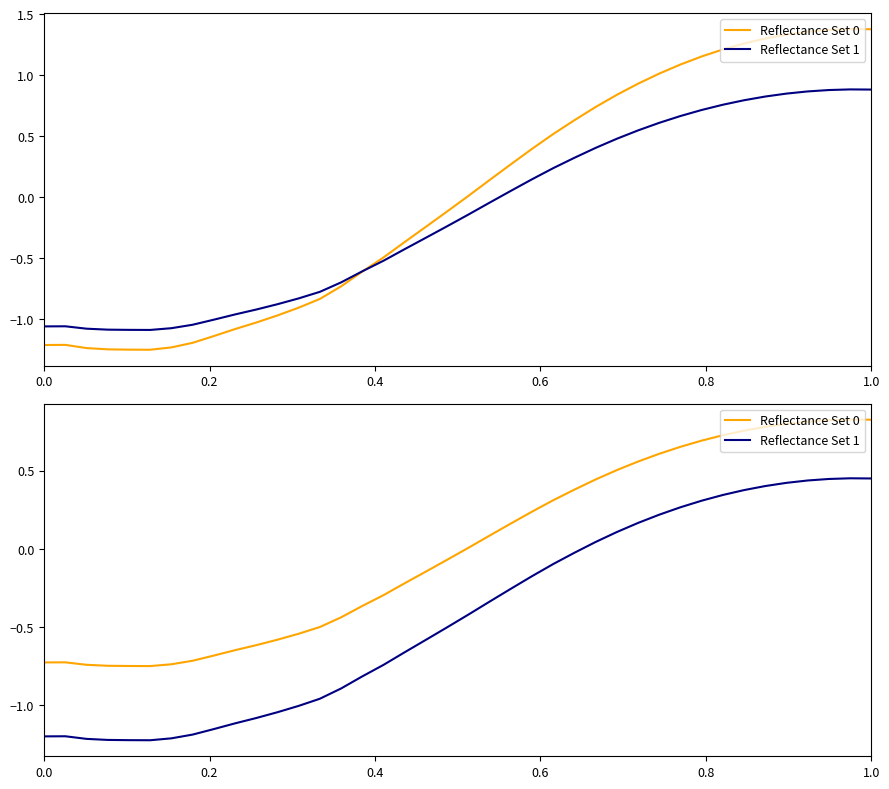

Reading left to right, extract all data points from this chart.

Reflectance Set 0: -0.7	-0.7	-0.7	-0.7	-0.7	-0.7	-0.7	-0.7	-0.7	-0.6	-0.6	-0.6	-0.5	-0.5	-0.4	-0.4	-0.3	-0.2	-0.1	-0.1	0.0	0.1	0.2	0.2	0.3	0.4	0.4	0.5	0.6	0.6	0.7	0.7	0.7	0.8	0.8	0.8	0.8	0.8	0.8	0.8
Reflectance Set 1: -1.2	-1.2	-1.2	-1.2	-1.2	-1.2	-1.2	-1.2	-1.2	-1.1	-1.1	-1.0	-1.0	-1.0	-0.9	-0.8	-0.7	-0.7	-0.6	-0.5	-0.4	-0.3	-0.3	-0.2	-0.1	-0.0	0.0	0.1	0.2	0.2	0.3	0.3	0.3	0.4	0.4	0.4	0.4	0.4	0.5	0.5